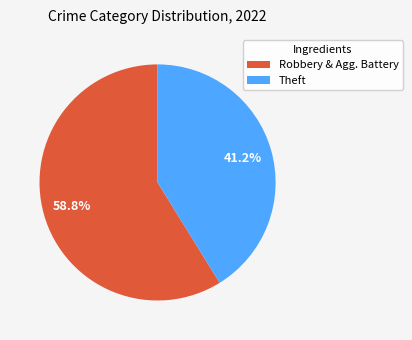

Rank the categories by value from highest to lowest.

Robbery & Agg. Battery, Theft